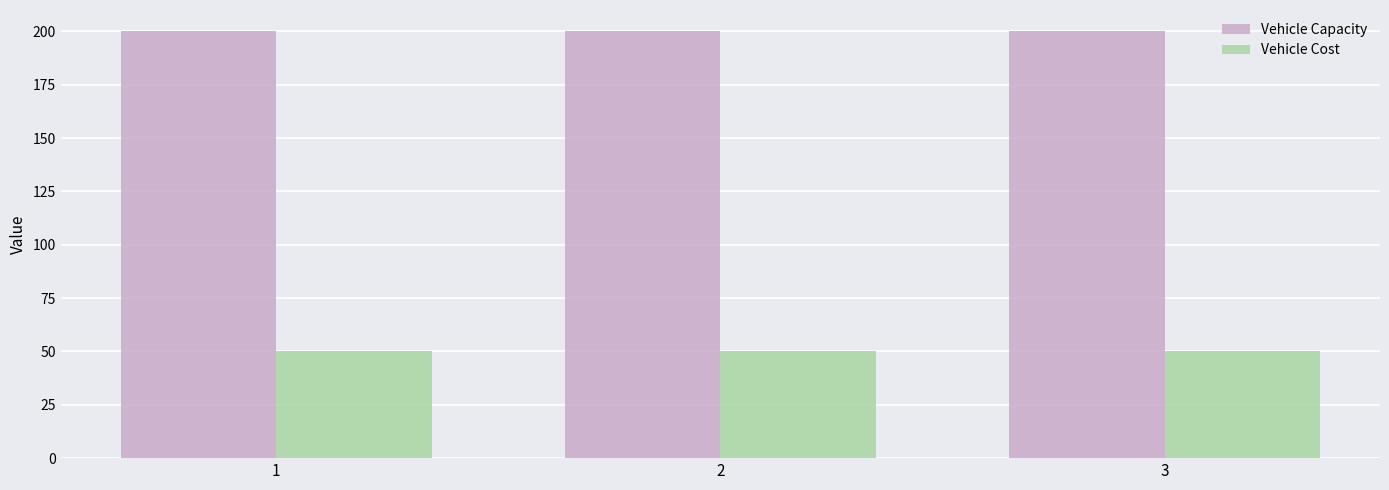

The value of Vehicle Cost at 3 is 21. True or false?

False